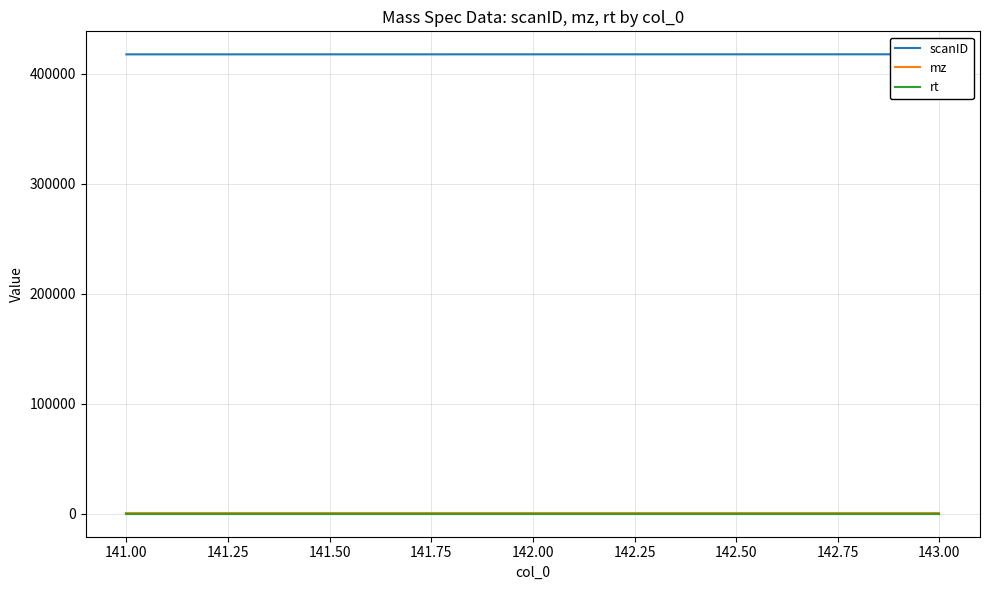

Which series changed the most between 142.00 and 143.00?

scanID